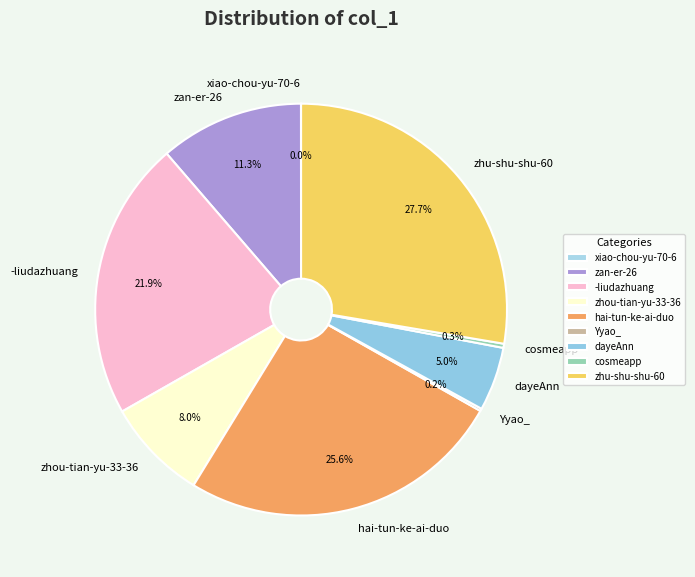

To the nearest percent, what percentage of the pie is hai-tun-ke-ai-duo?

26%